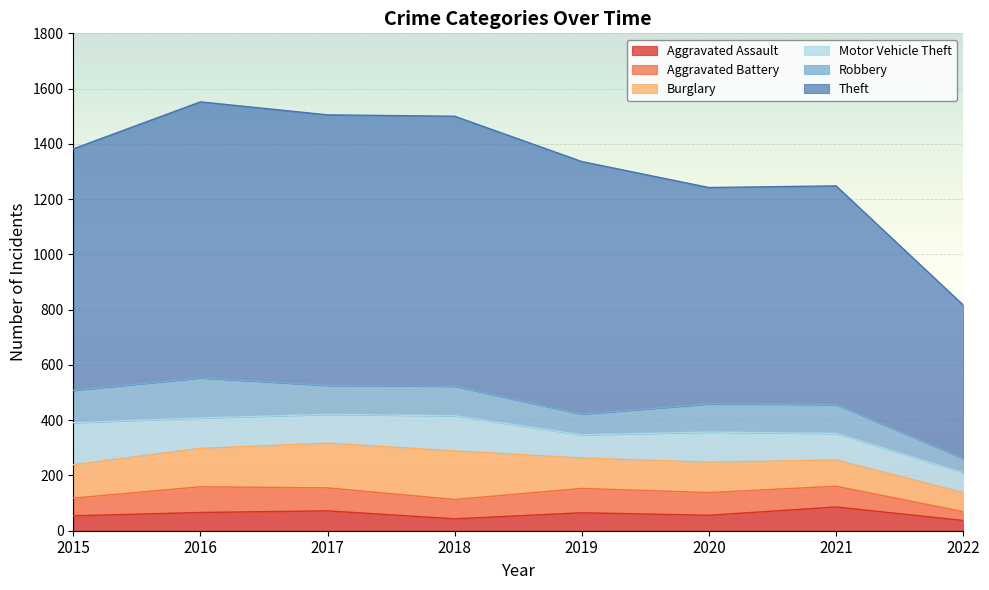

What is the sum of all Robbery values?

808